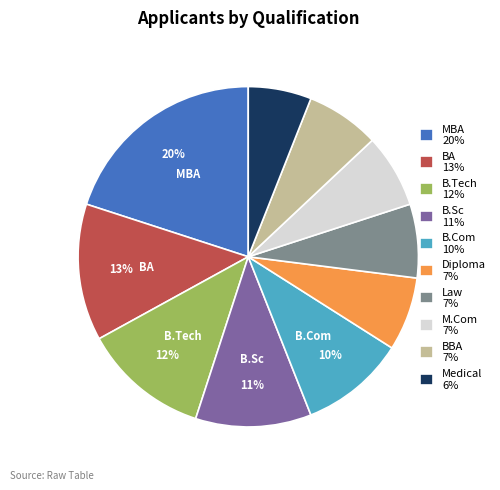

Approximately how many times larger is the value at M.Com compared to BBA?

1.0